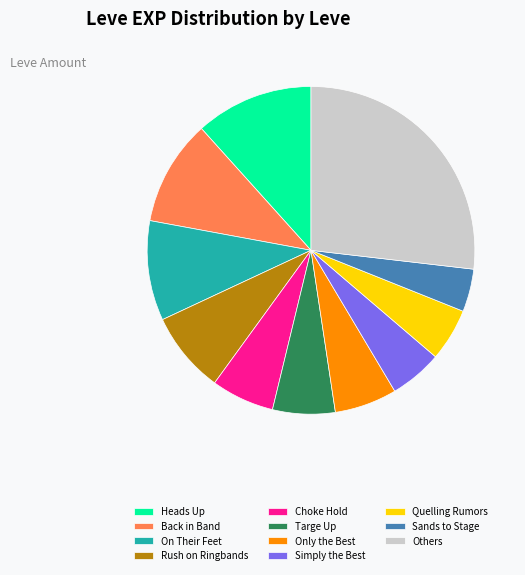

Is there any slice that represents more than half of the pie?

No